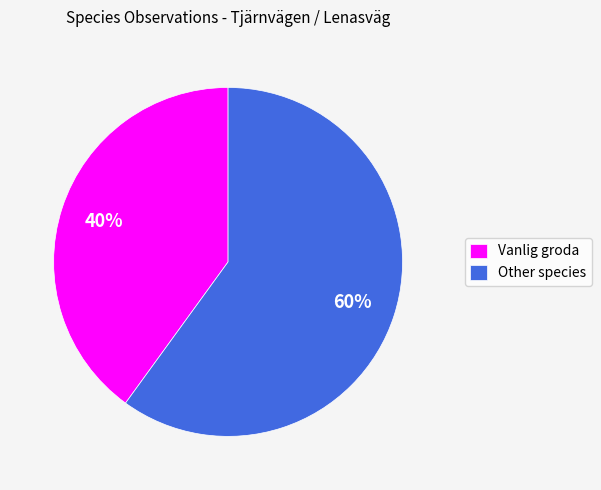

Combined, do Other species and Vanlig groda account for over 50%?

Yes